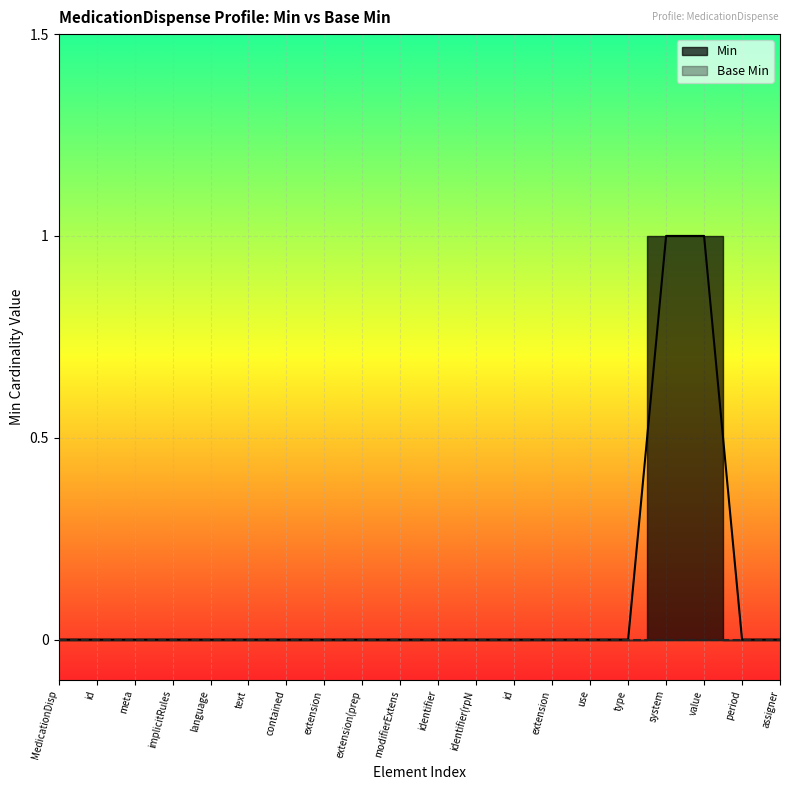

Rank the categories by value from lowest to highest.

MedicationDisp, id, meta, implicitRules, language, text, contained, extension, extension(prep, modifierExtens, identifier, identifier(rpN, id, extension, use, type, period, assigner, system, value